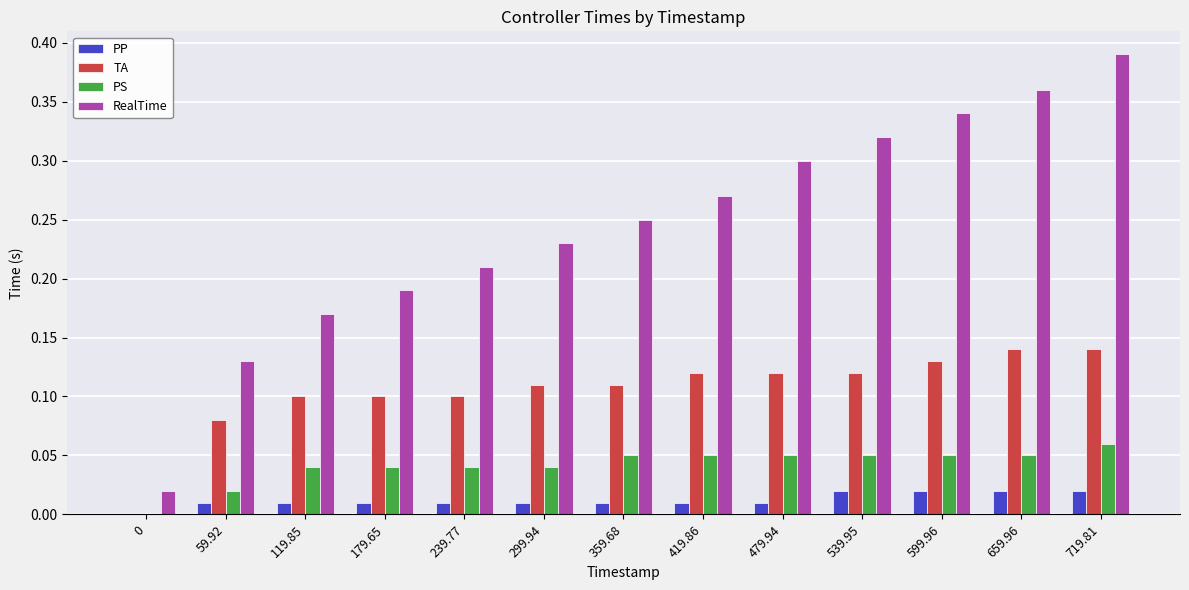

How many values in the TA series exceed 0?

12